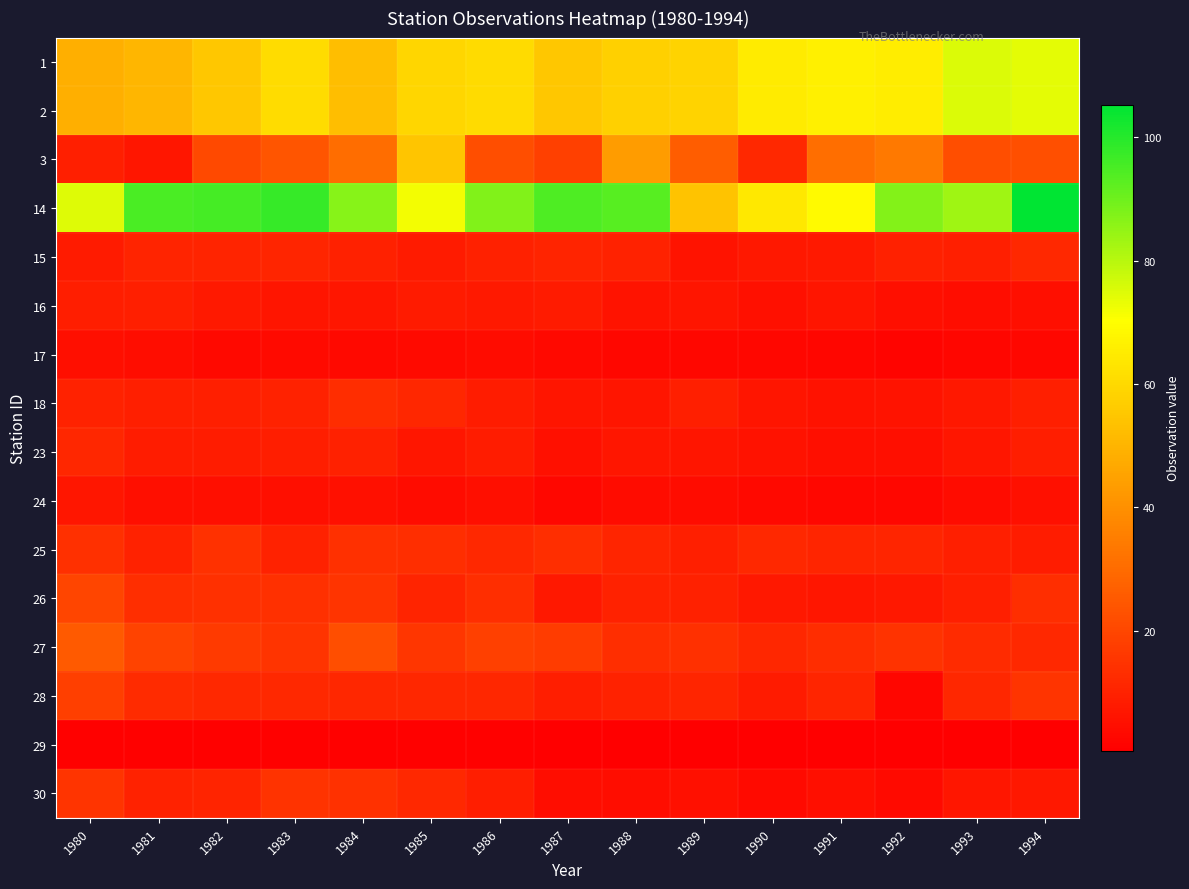

How many series are shown in this chart?

16